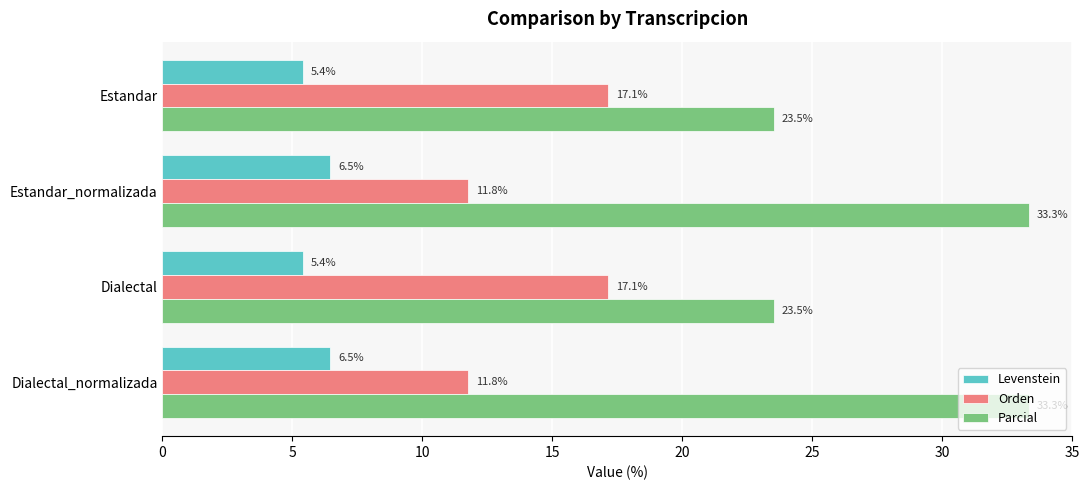

Is the value of Orden at Dialectal greater than the value of Parcial at Dialectal_normalizada?

No